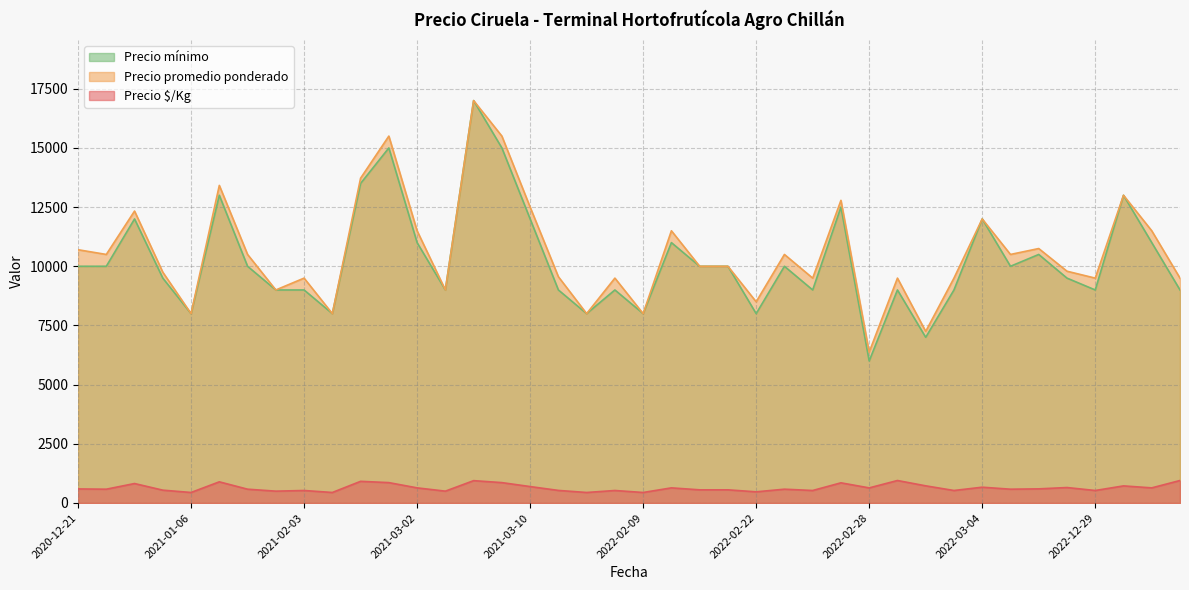

At which label does Precio $/Kg first exceed 594?

2020-12-24